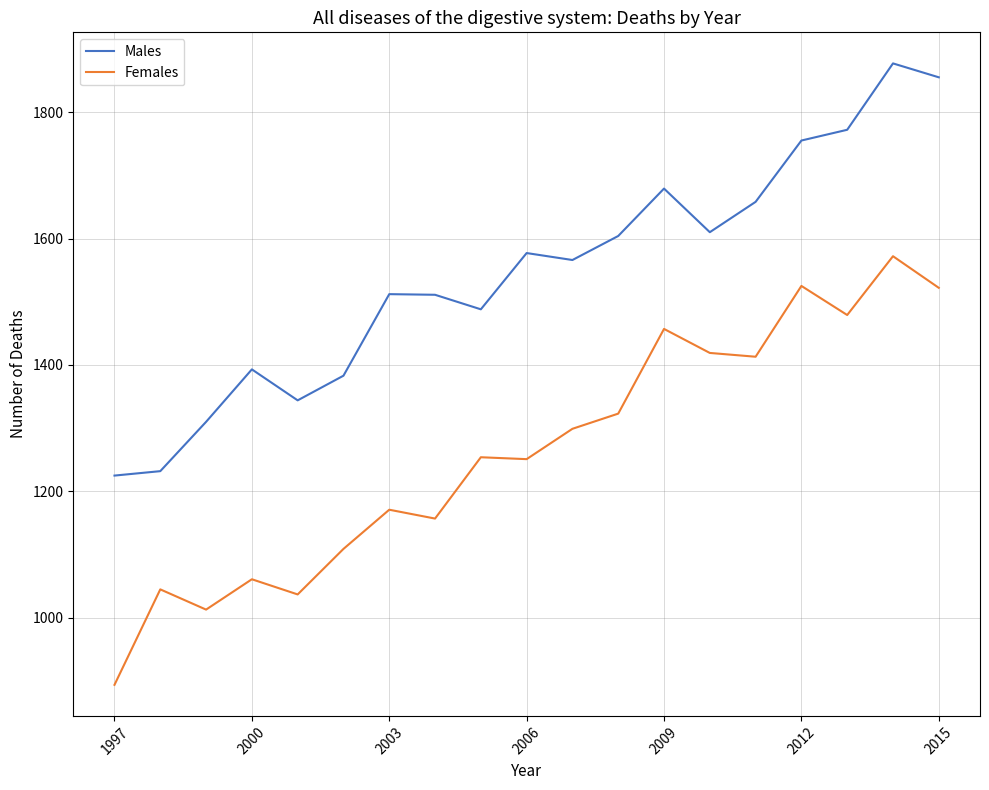

Which series has the largest range (max minus min)?

Females